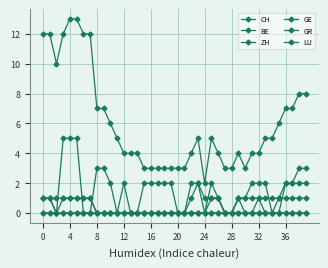

Count the number of data series in this chart.

6